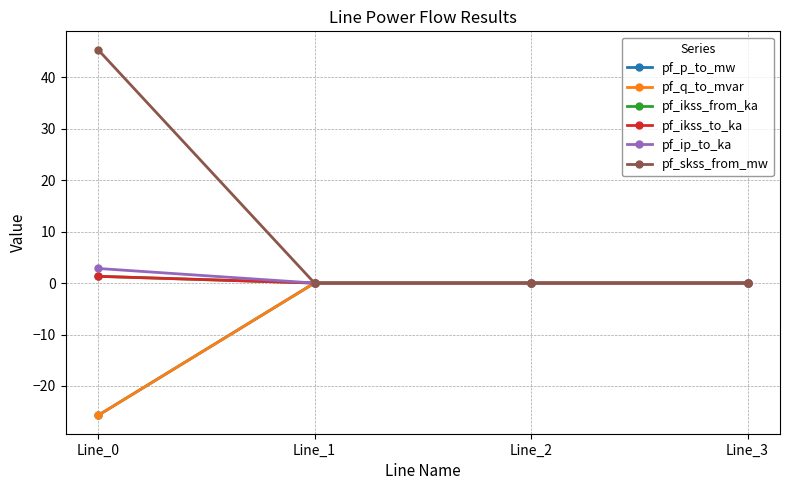

Is this an area chart (filled region under the line)?

No